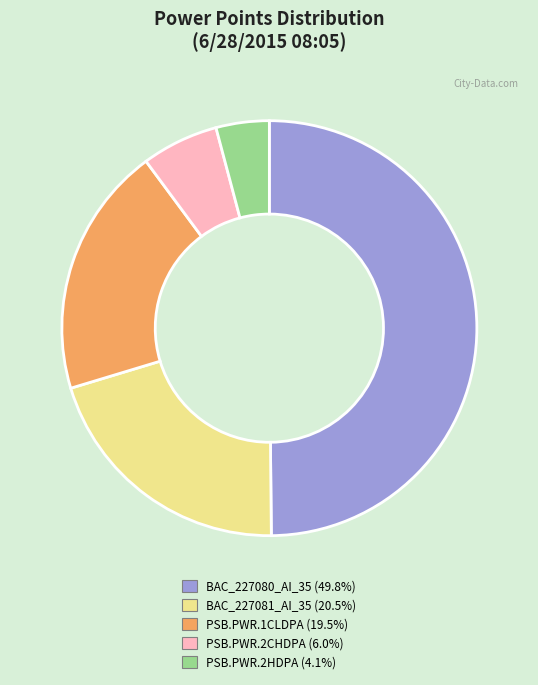

Rank the categories by value from lowest to highest.

PSB.PWR.2HDPA, PSB.PWR.2CHDPA, PSB.PWR.1CLDPA, BAC_227081_AI_35, BAC_227080_AI_35